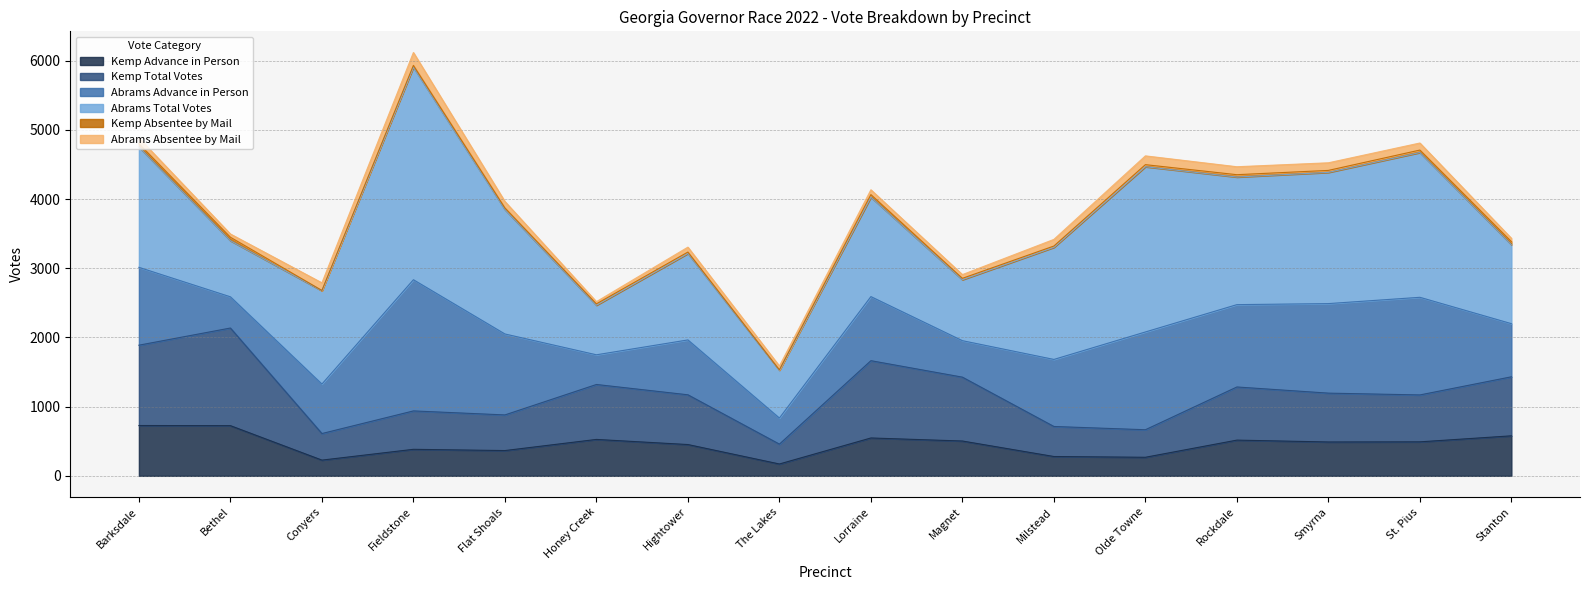

True or false: Kemp Total Votes and Abrams Advance in Person intersect in this chart.

True